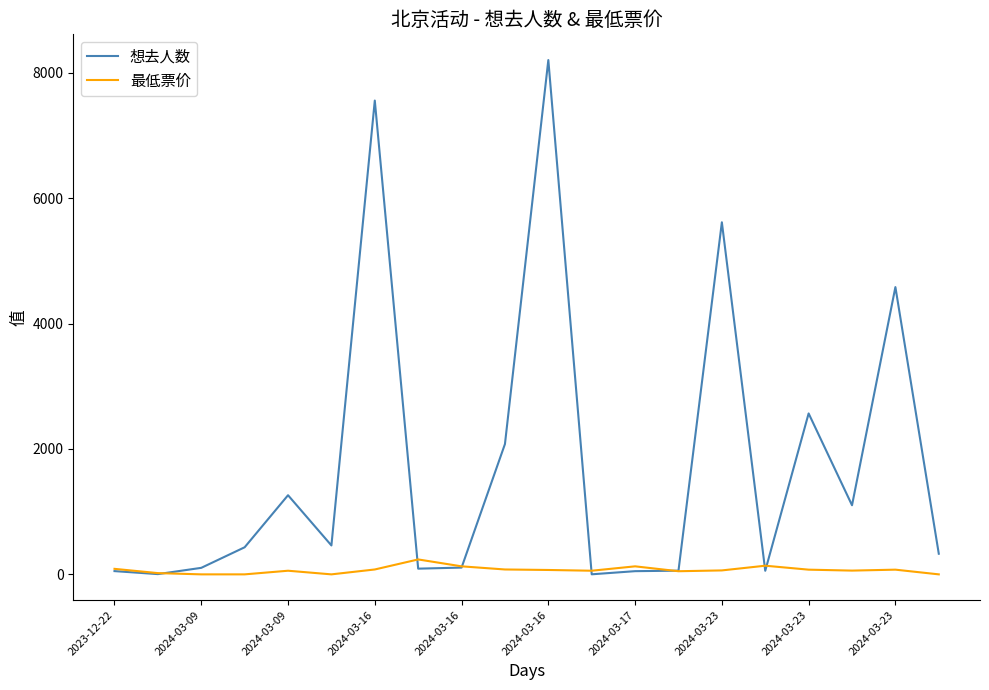

What is the maximum value for 最低票价?

238